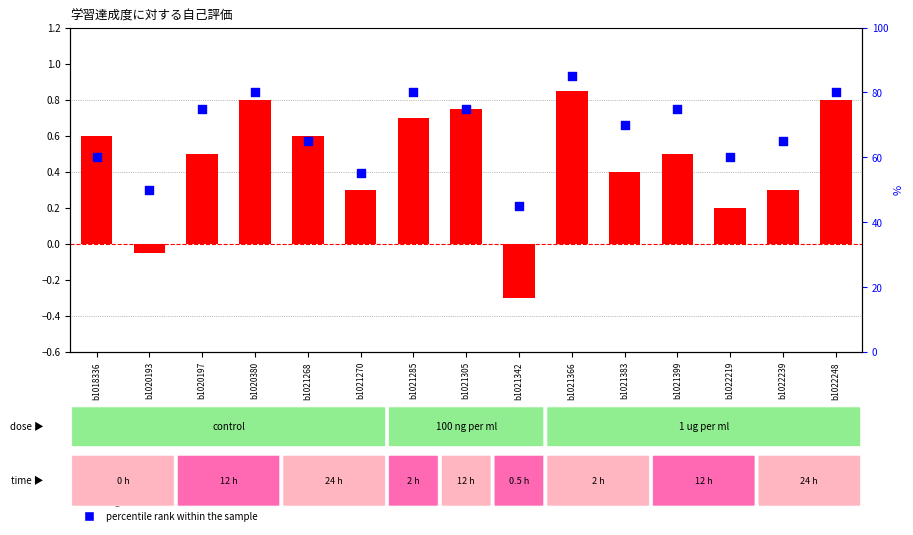

Which series reaches the minimum Y coordinate?

log2 ratio